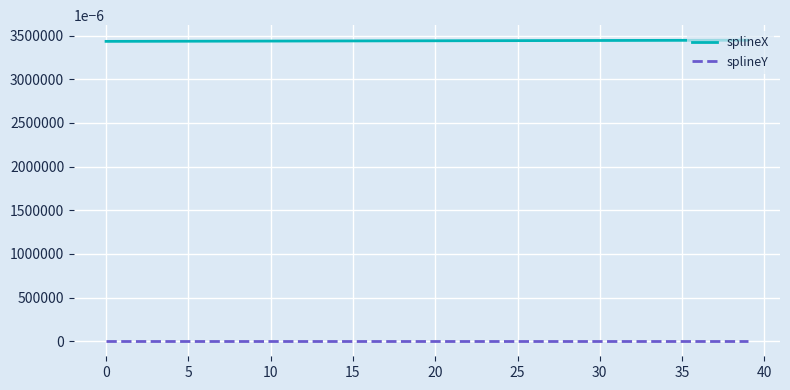

Which series has the largest total across all categories?

splineX